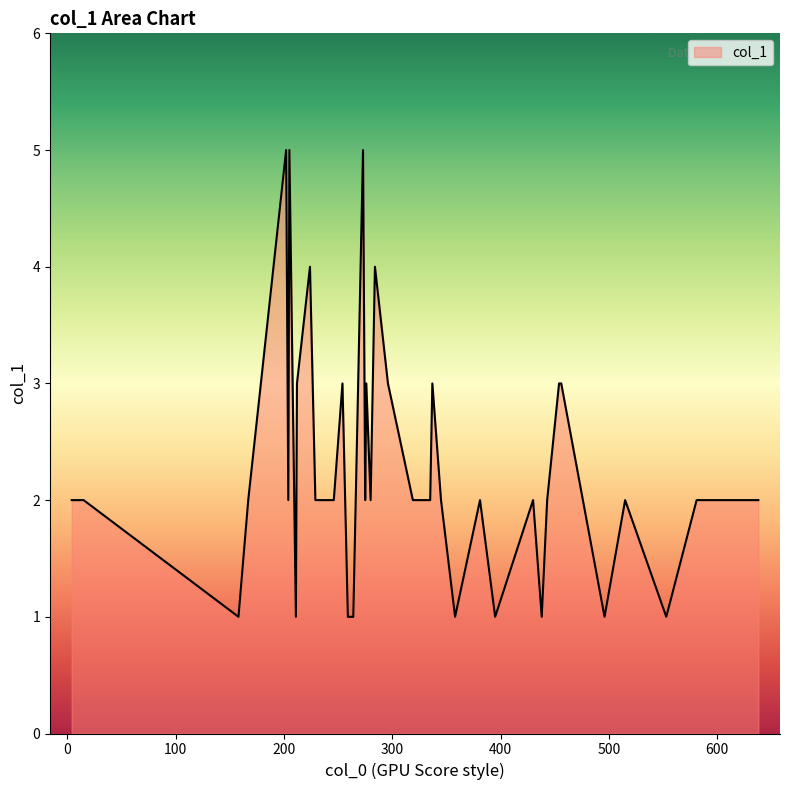

How many lines are shown in the chart?

1